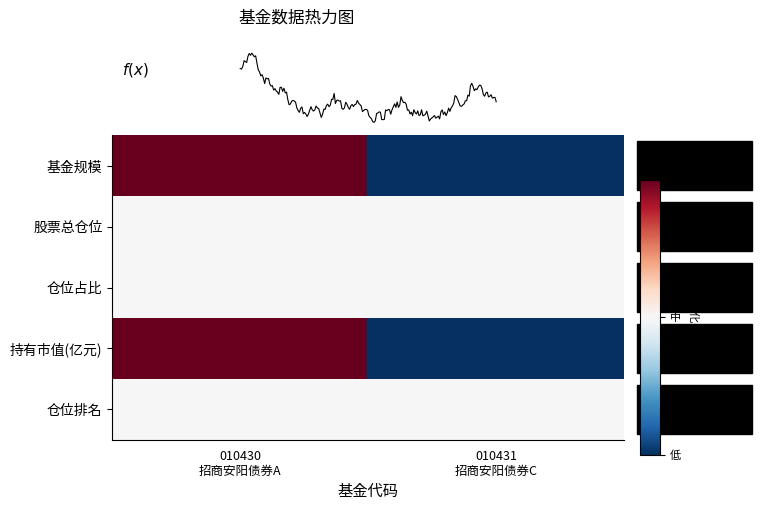

What is the difference between the highest and lowest values at 010430
招商安阳债券A?

1